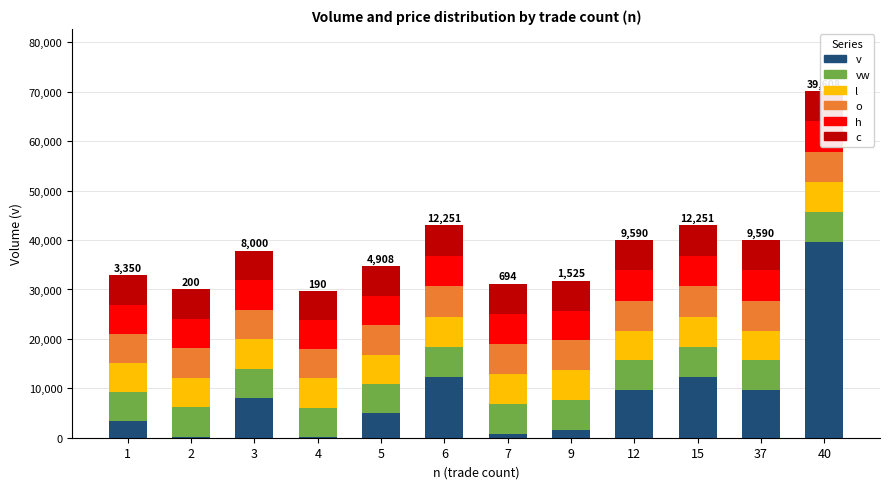

At which category is the sum across all series the highest?

40